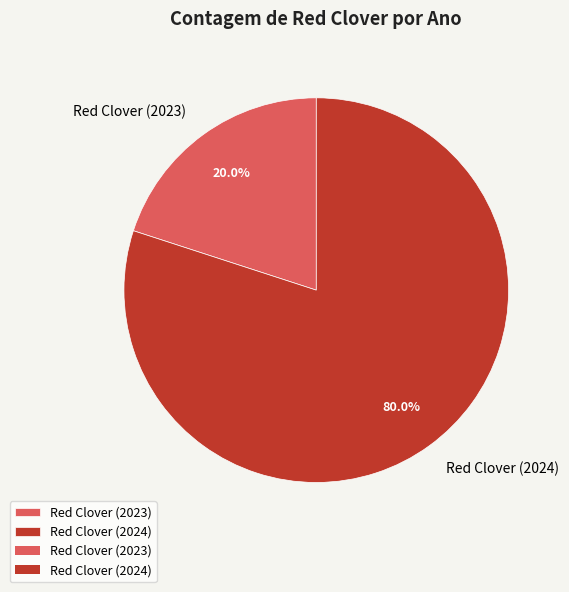

Which has a higher value, Red Clover (2024) or Red Clover (2023)?

Red Clover (2024)